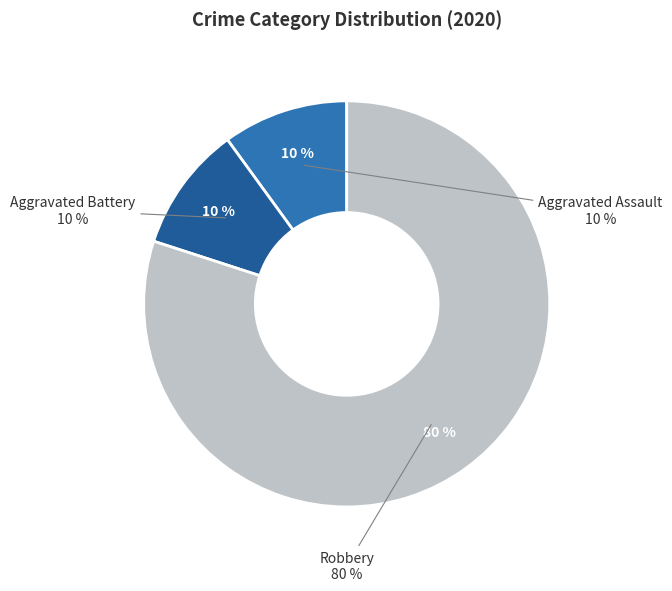

Which slice represents more than half of the pie?

Robbery